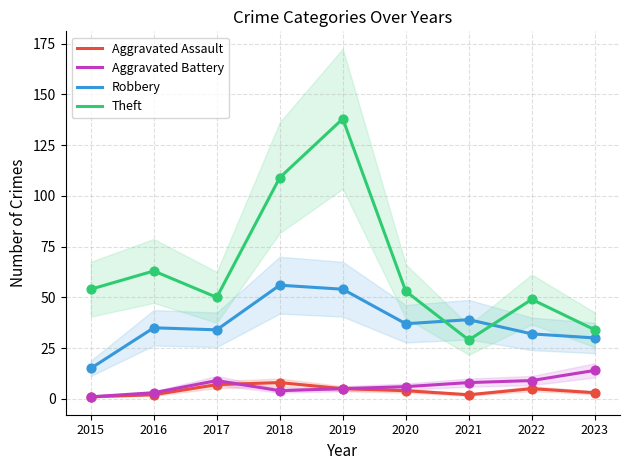

Which series reaches the maximum Y coordinate?

Theft